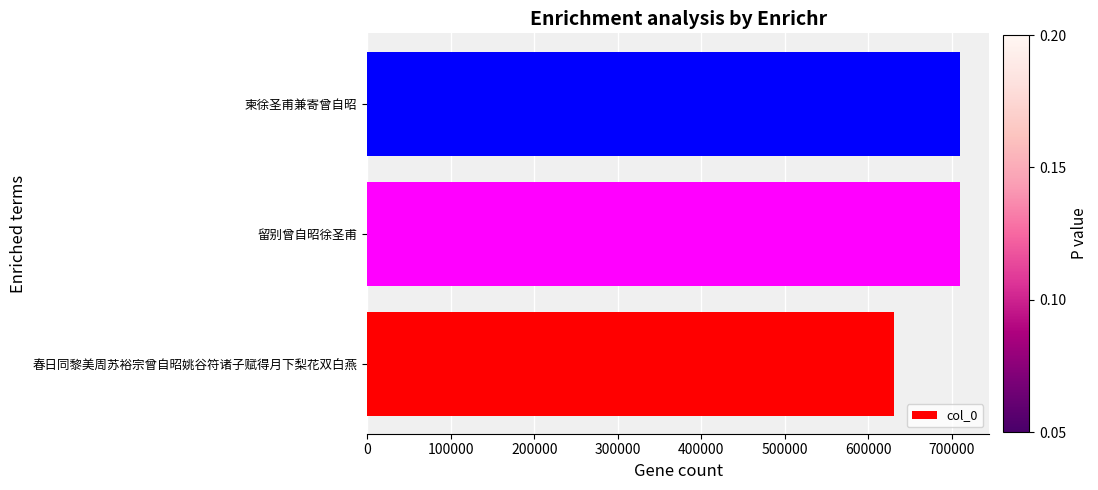

What is the greatest value displayed?

709200